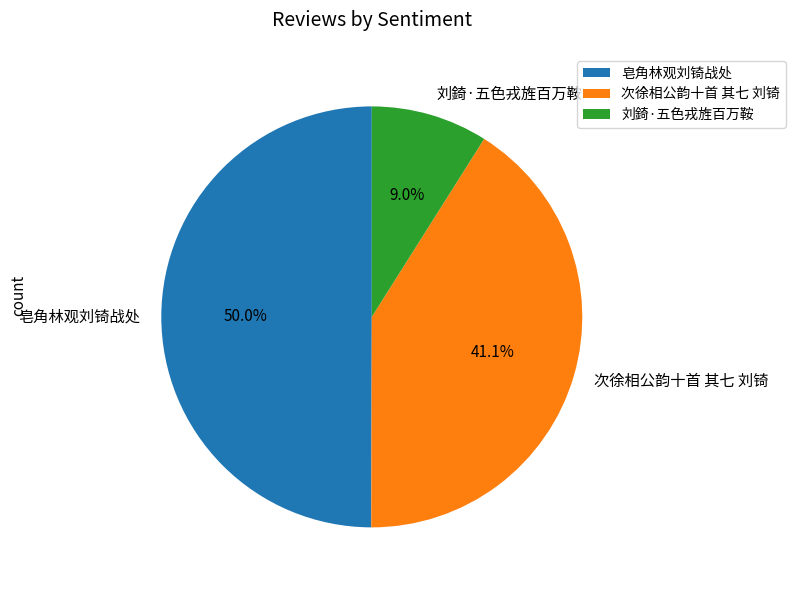

The 皂角林观刘锜战处 slice represents 57% of the pie. True or false?

False